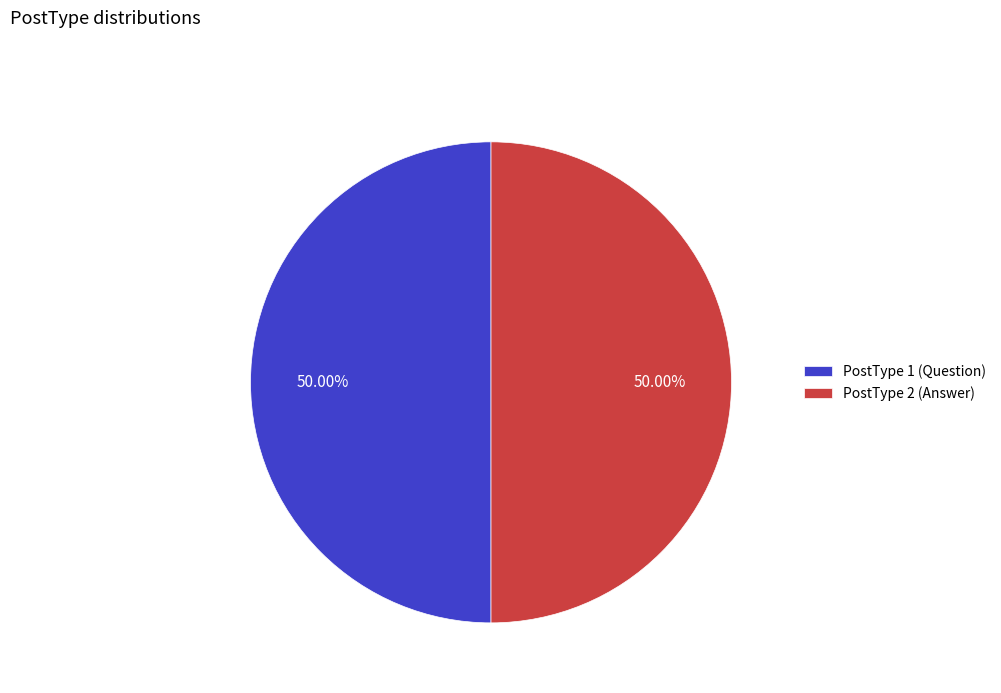

Combined, do PostType 1 (Question) and PostType 2 (Answer) account for over 50%?

Yes